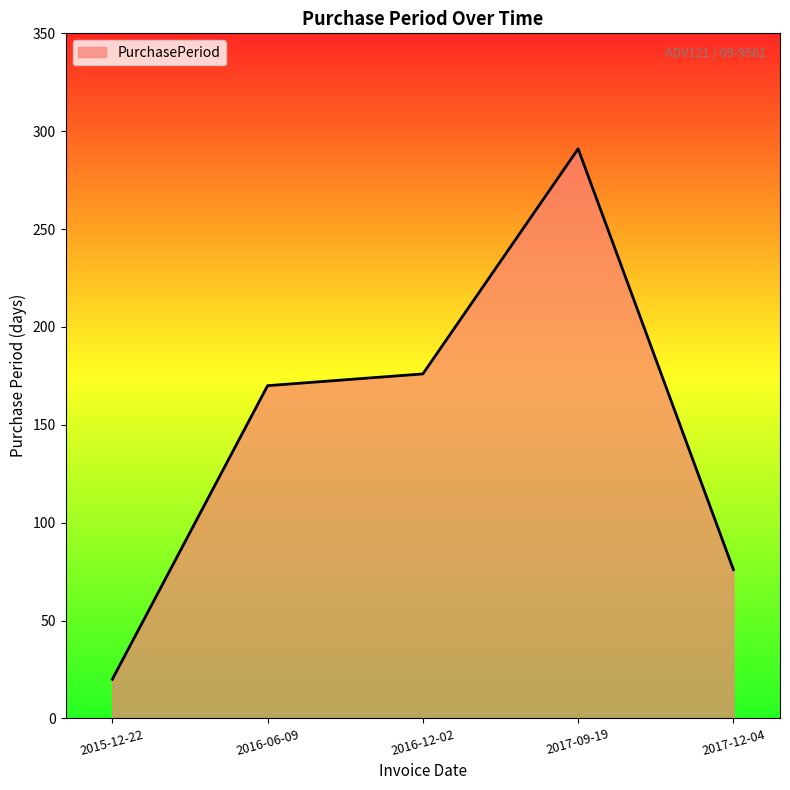

Count the number of data series in this chart.

1